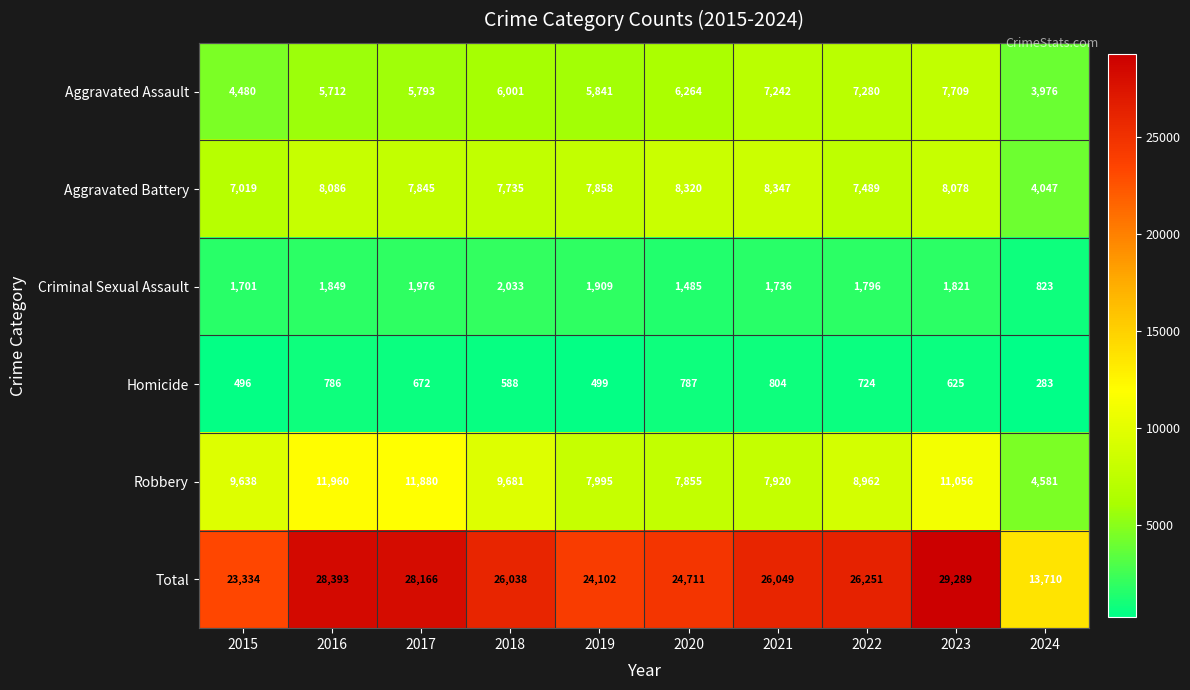

True or false: Robbery has a value of 9681 at 2018.

True